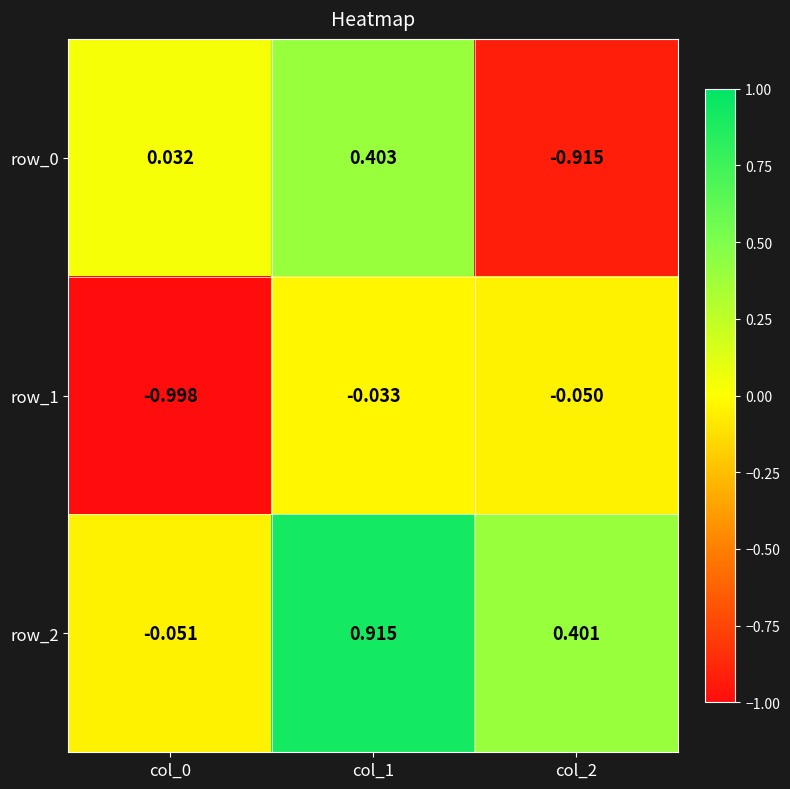

Is the value of row_0 at col_1 greater than the value of row_2 at col_2?

Yes